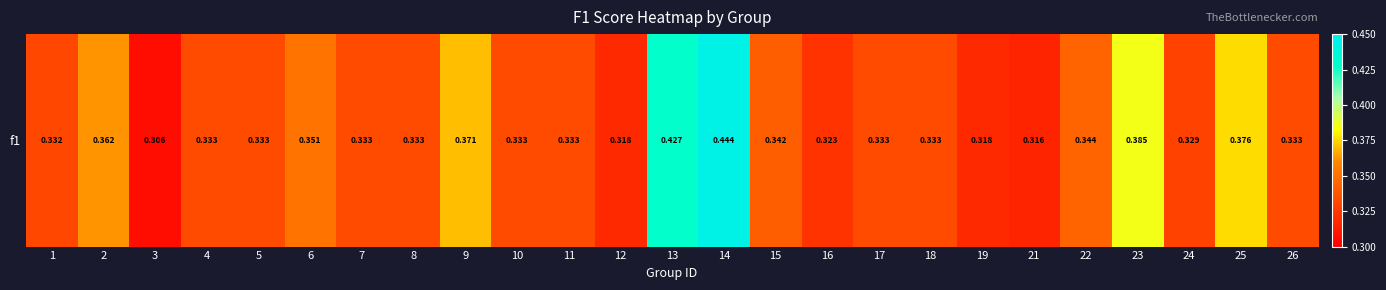

The value at 16 is 0.3. True or false?

True